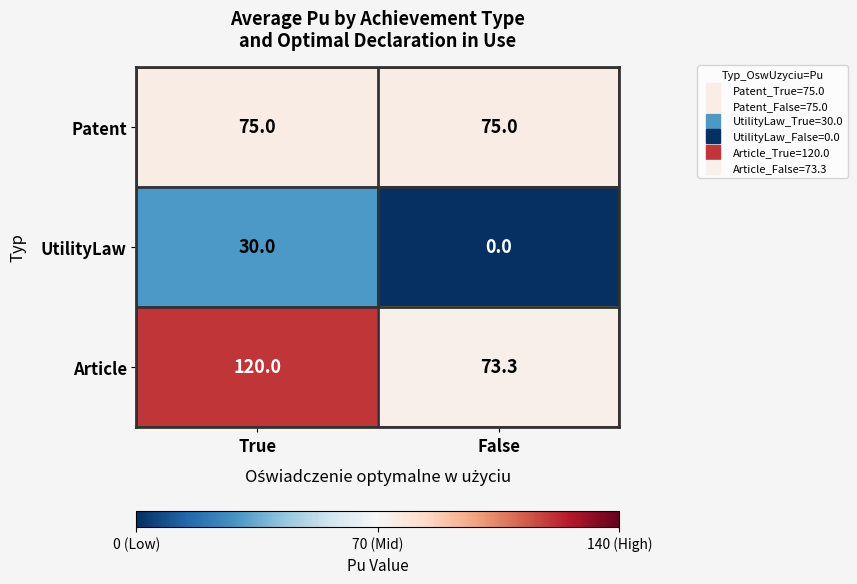

Which label corresponds to the largest value in the chart?

True